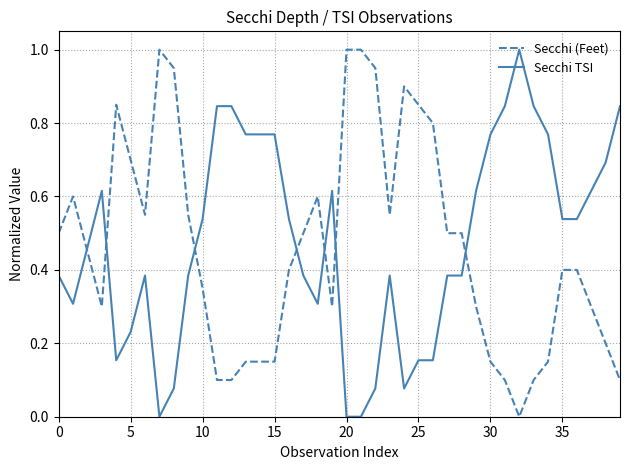

What is the highest value of the Secchi TSI series?

1.0